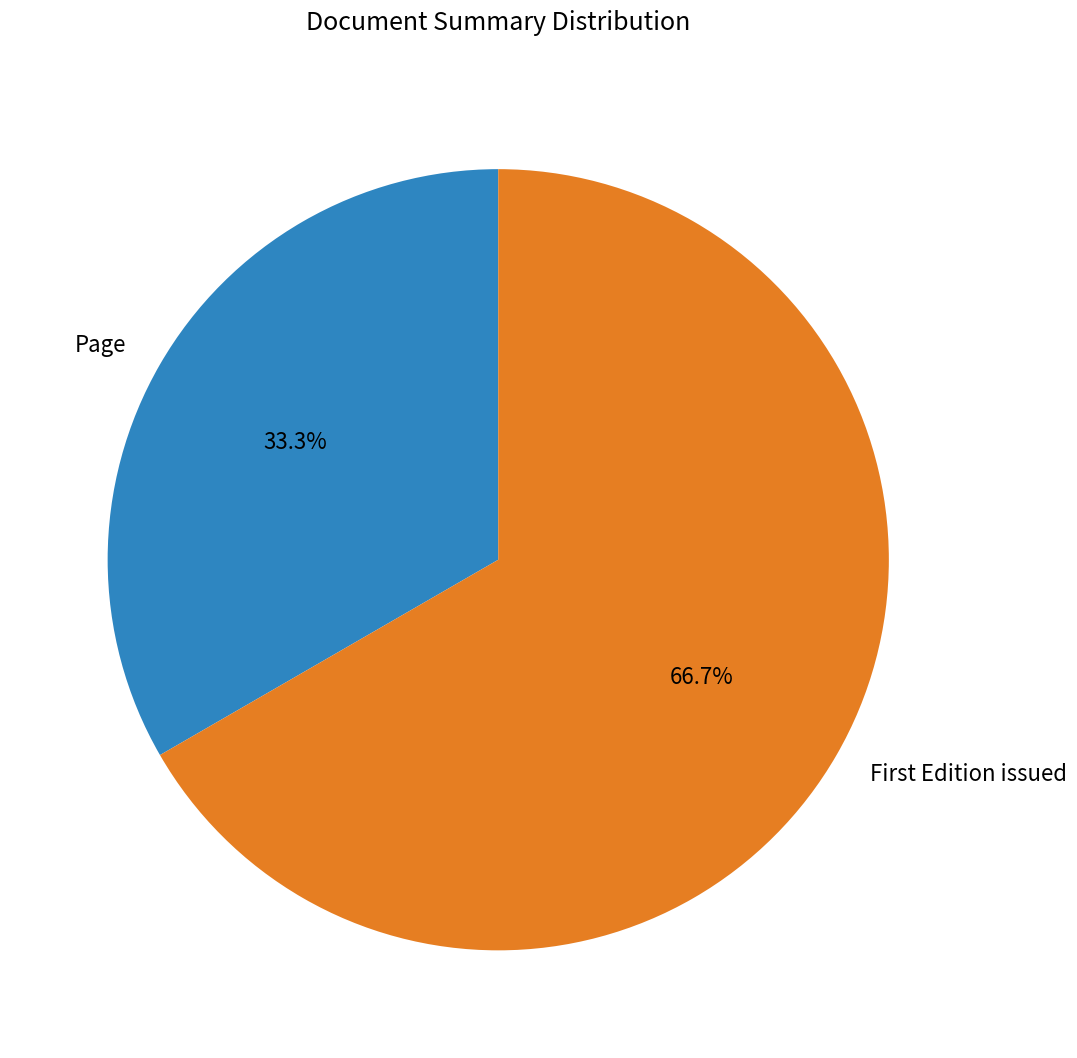

Count the number of slices in the pie.

2